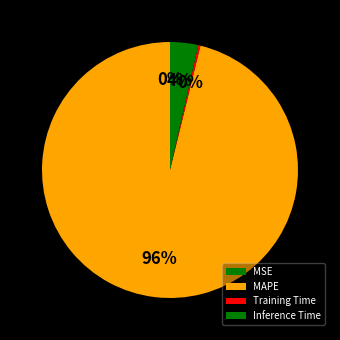

To the nearest percent, what is the average slice percentage?

25%